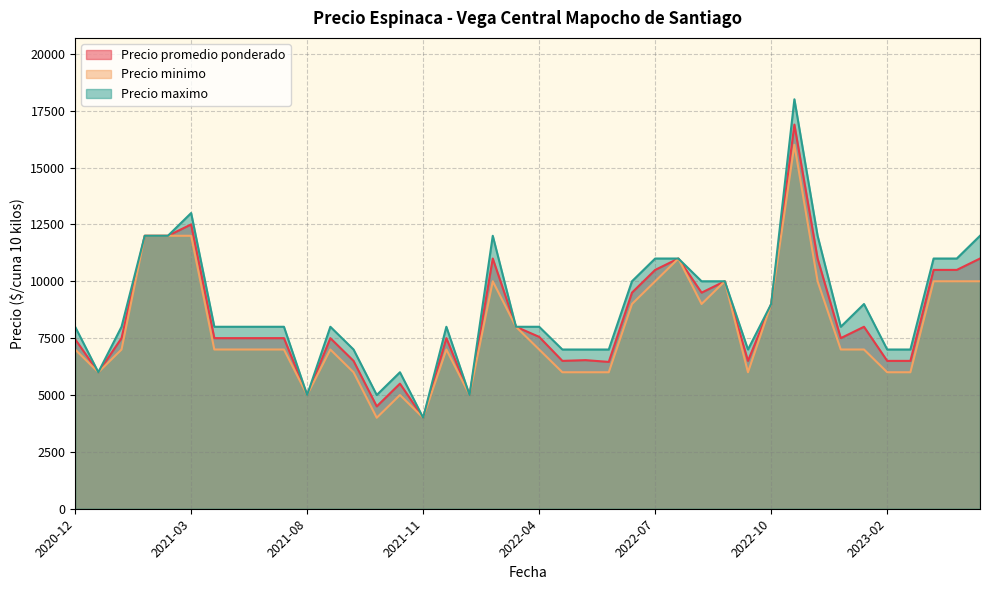

The value of Precio maximo at 2022-10 is 16145. True or false?

False